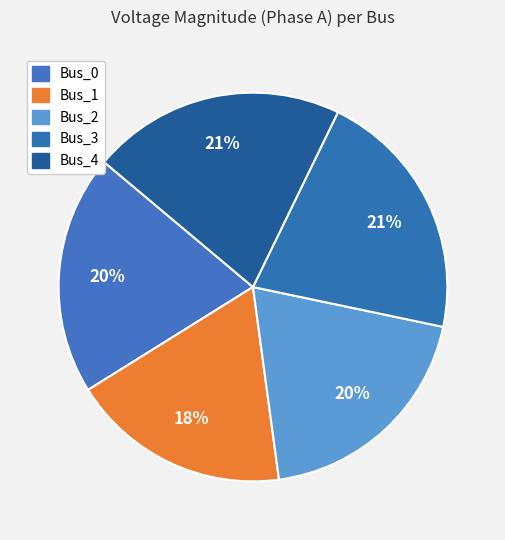

What percentage is the Bus_1 slice, to the nearest percent?

18%